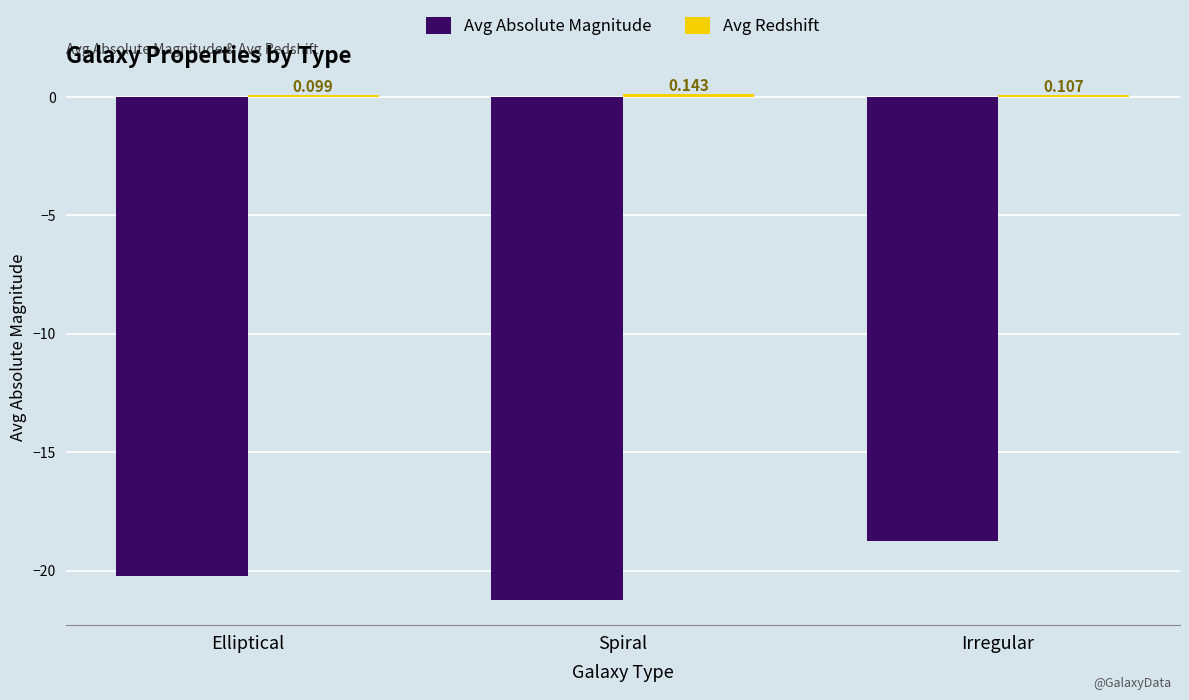

Between Elliptical and Irregular, which series saw the biggest shift?

Avg Absolute Magnitude